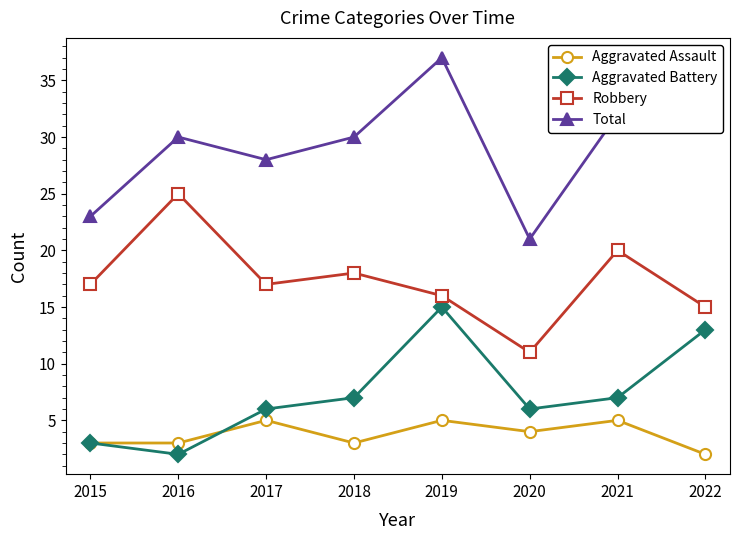

What is the average value of the Aggravated Assault series?

4